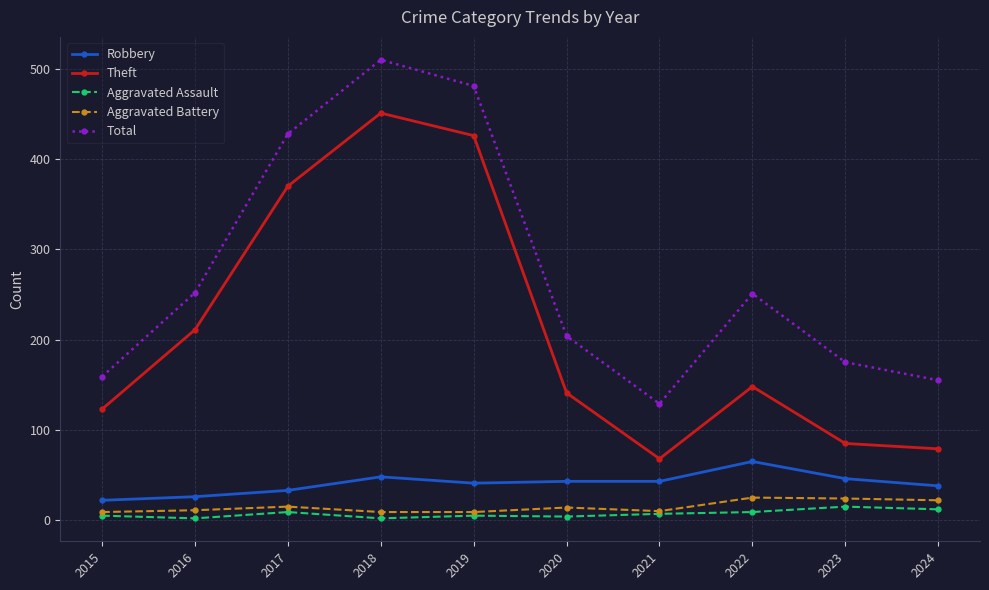

What are all the series names shown in the legend?

Robbery, Theft, Aggravated Assault, Aggravated Battery, Total